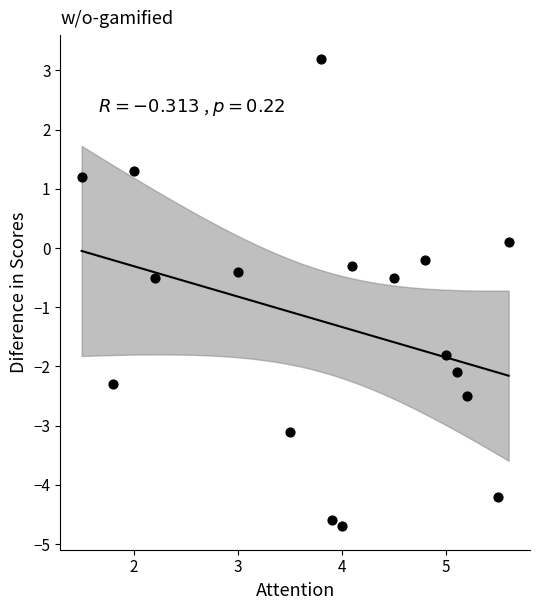

What is the range of X values (max minus min)?

4.1